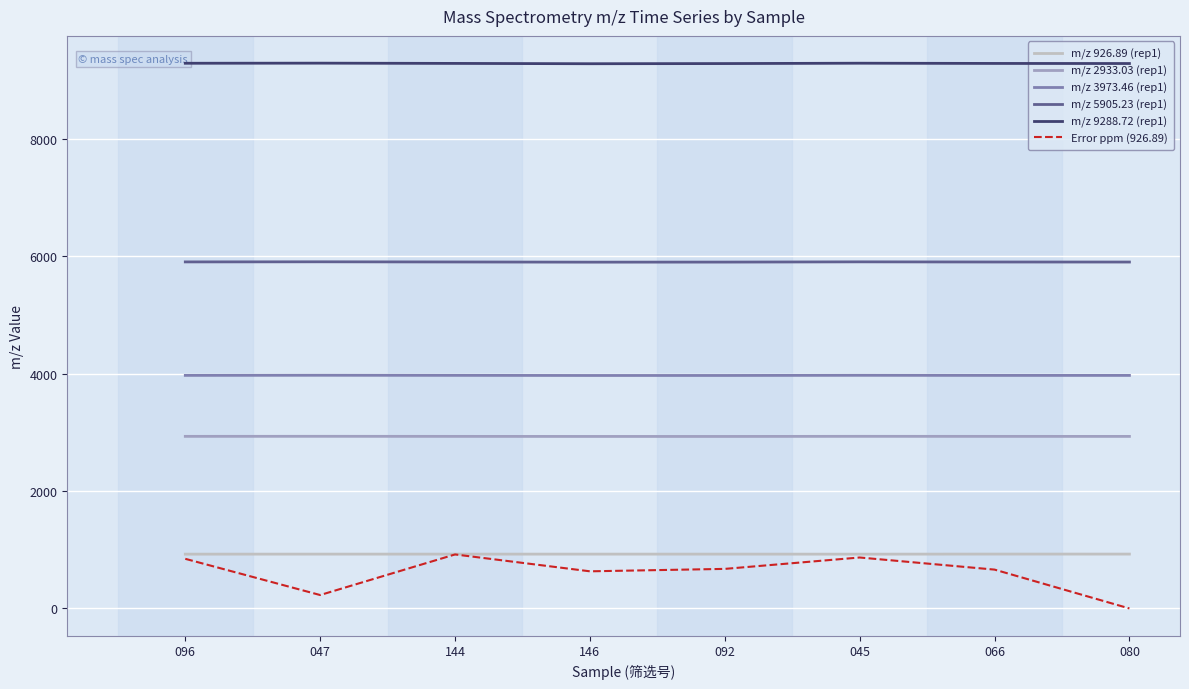

True or false: m/z 2933.03 (rep1) and m/z 5905.23 (rep1) cross at least once.

False